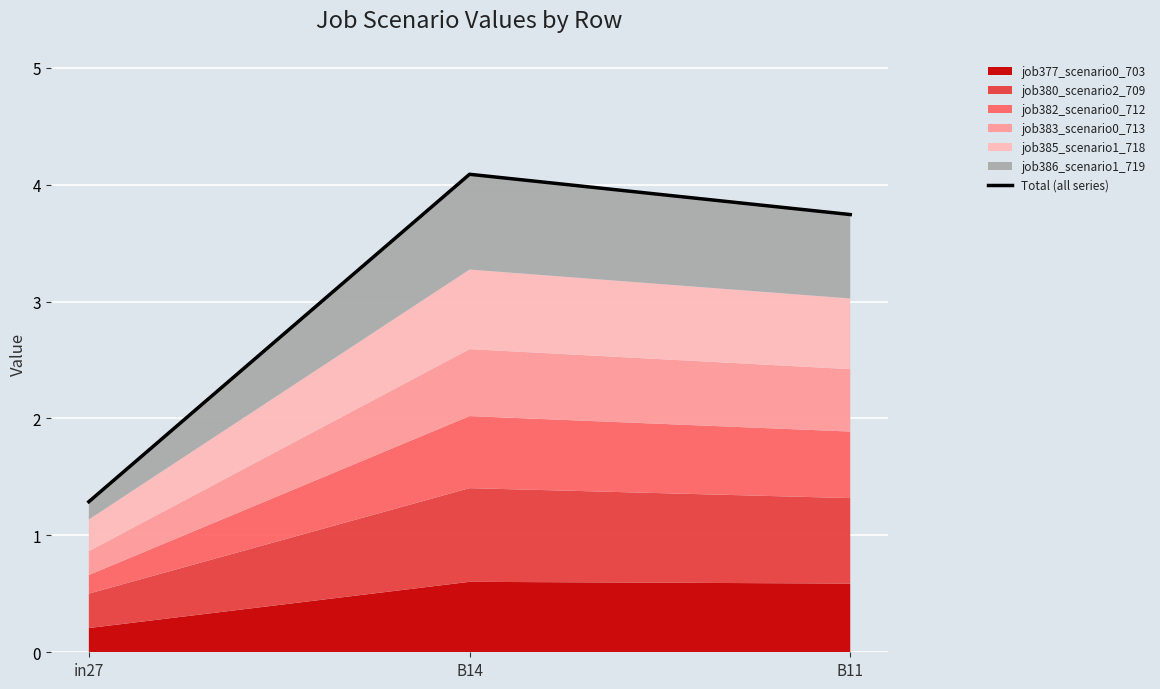

What is the difference between the values at in27 and B11?

2.5